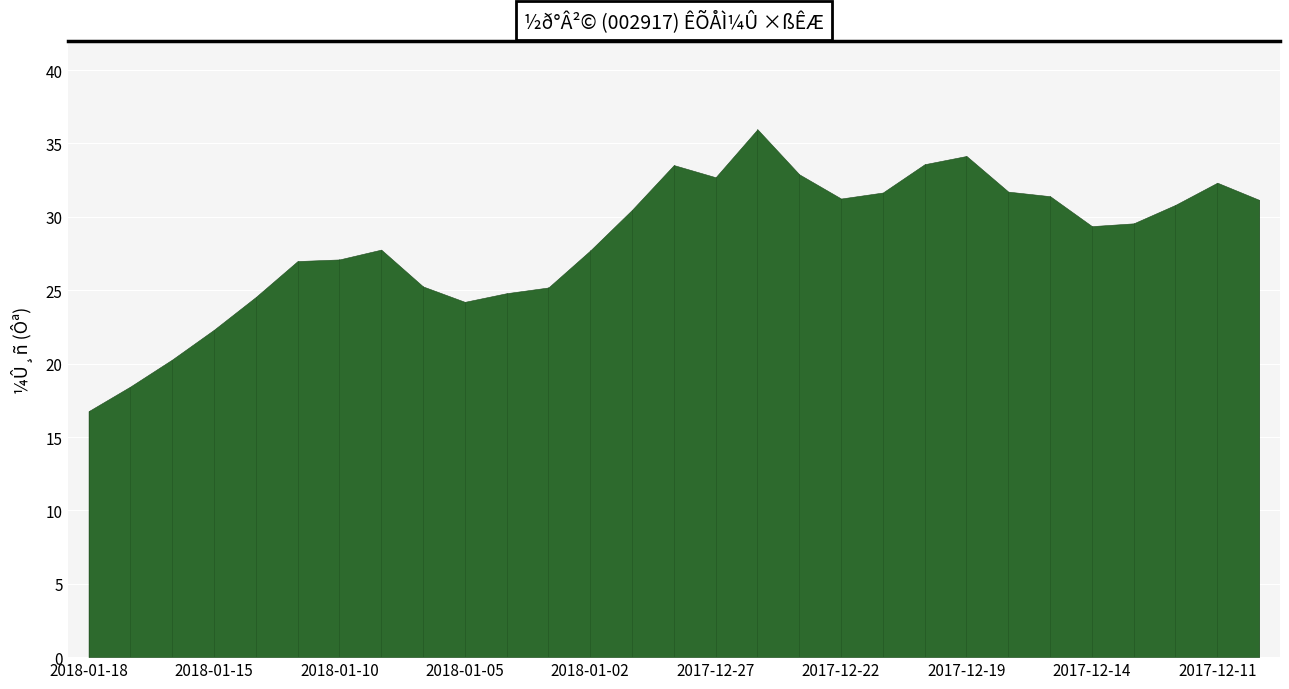

Approximately how many times larger is the value at 2017-12-27 compared to 2018-01-05?

1.4